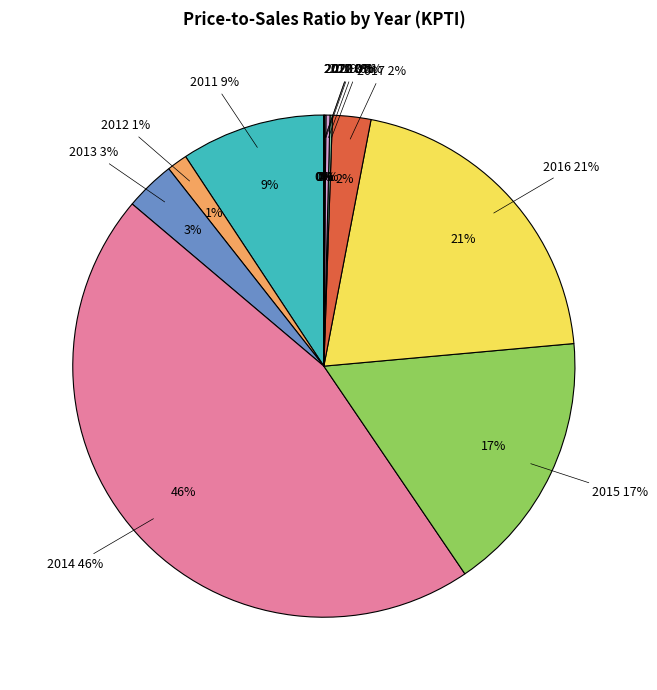

The 2019 slice represents 0% of the pie. True or false?

True